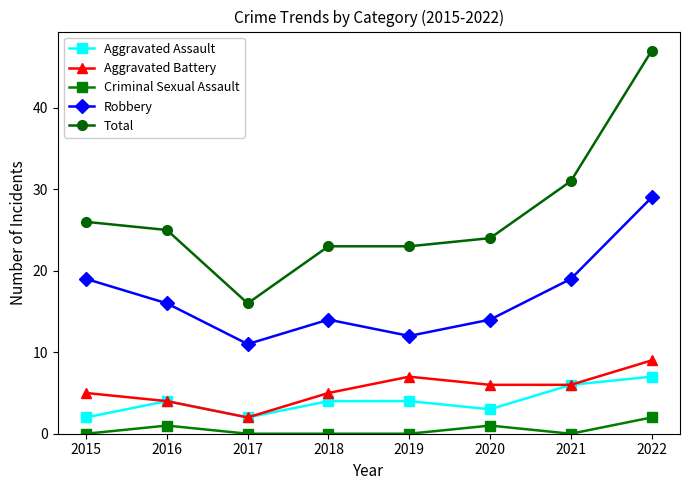

How many values in the Total series are below 25?

4